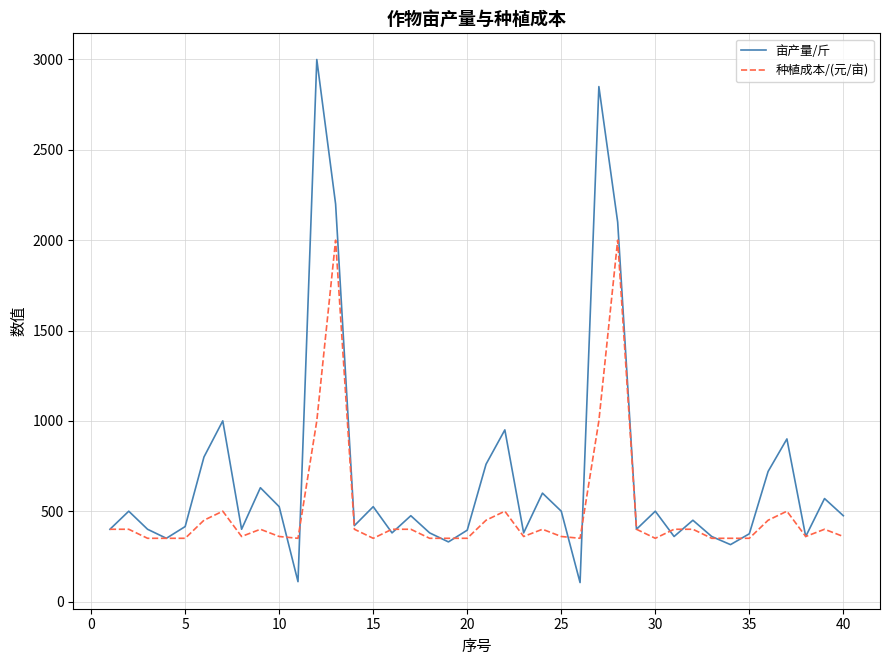

Does the chart display data point markers on the line(s)?

No